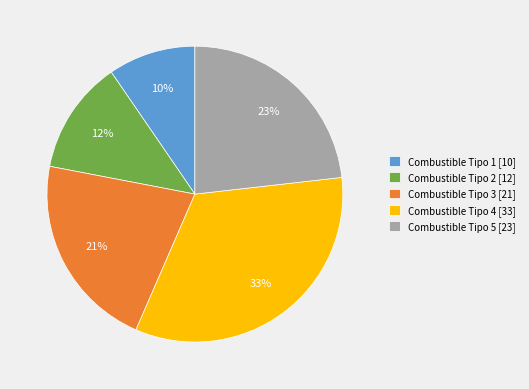

What is the smallest slice in the pie chart?

Combustible Tipo 1 [10]